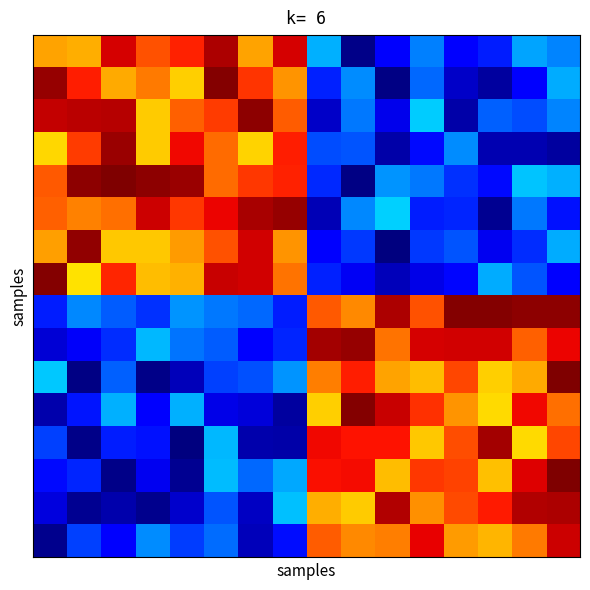

At which category is the sum across all series the highest?

15